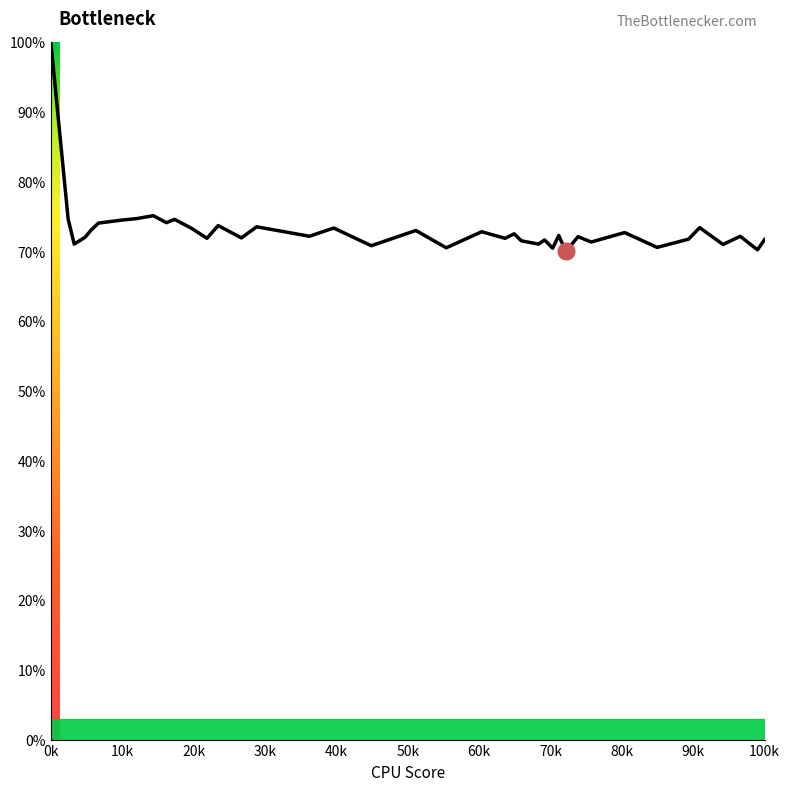

What is the smallest value displayed?

70.0